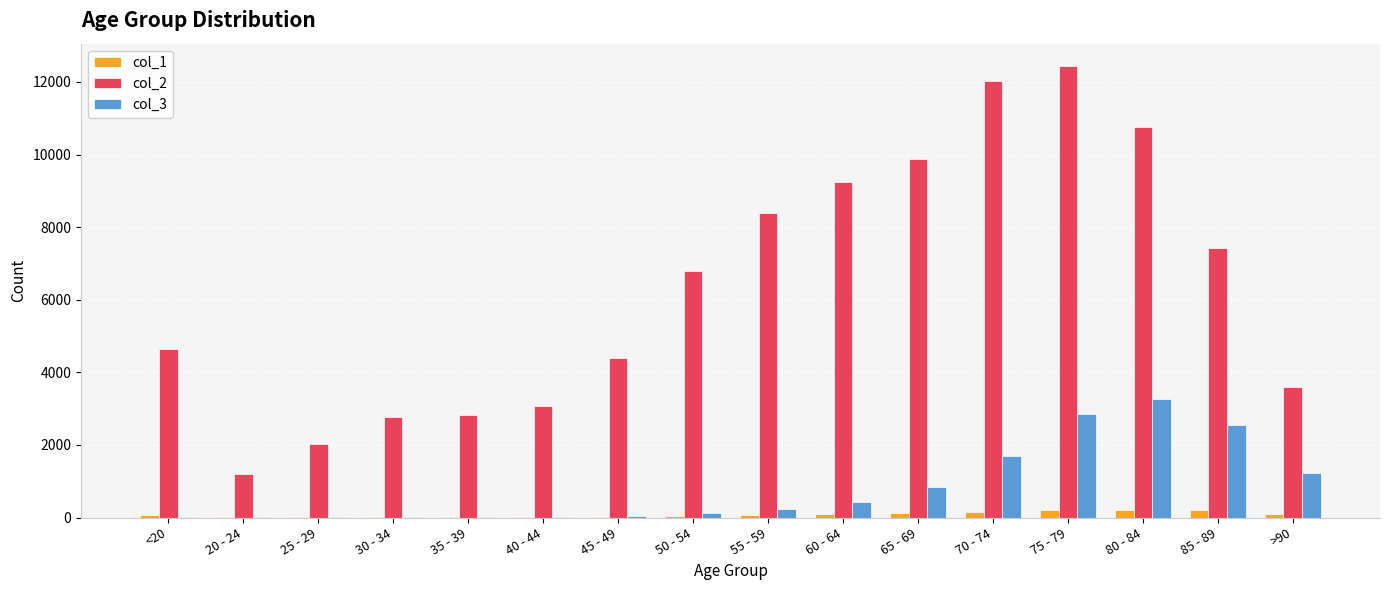

How many series are shown in this chart?

3